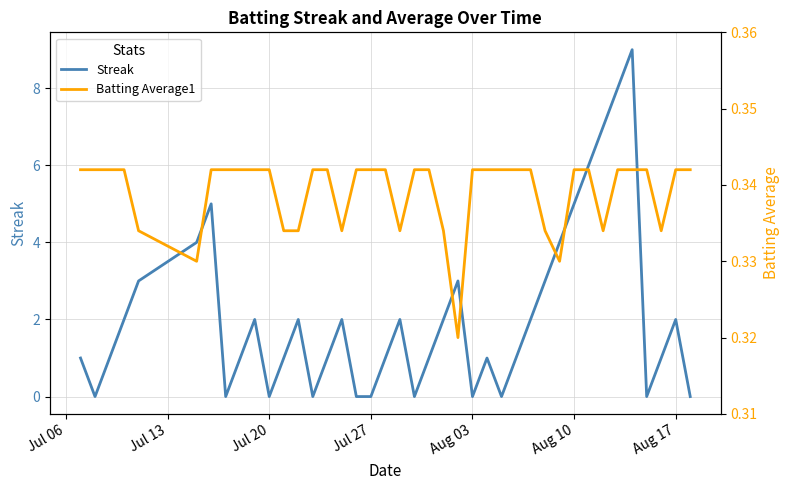

Reading right to left, extract all data points from this chart.

Streak: 0.0	2.0	1.0	0.0	9.0	8.0	7.0	6.0	5.0	4.0	3.0	2.0	1.0	0.0	1.0	0.0	3.0	2.0	1.0	0.0	2.0	1.0	0.0	0.0	2.0	1.0	0.0	2.0	1.0	0.0	2.0	1.0	0.0	5.0	4.0	3.0	2.0	1.0	0.0	1.0
Batting Average1: 0.3	0.3	0.3	0.3	0.3	0.3	0.3	0.3	0.3	0.3	0.3	0.3	0.3	0.3	0.3	0.3	0.3	0.3	0.3	0.3	0.3	0.3	0.3	0.3	0.3	0.3	0.3	0.3	0.3	0.3	0.3	0.3	0.3	0.3	0.3	0.3	0.3	0.3	0.3	0.3